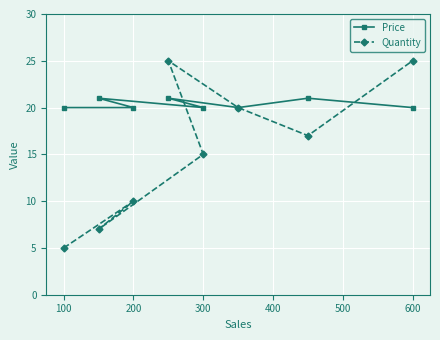

Rank the series by their average value, from highest to lowest.

Price, Quantity